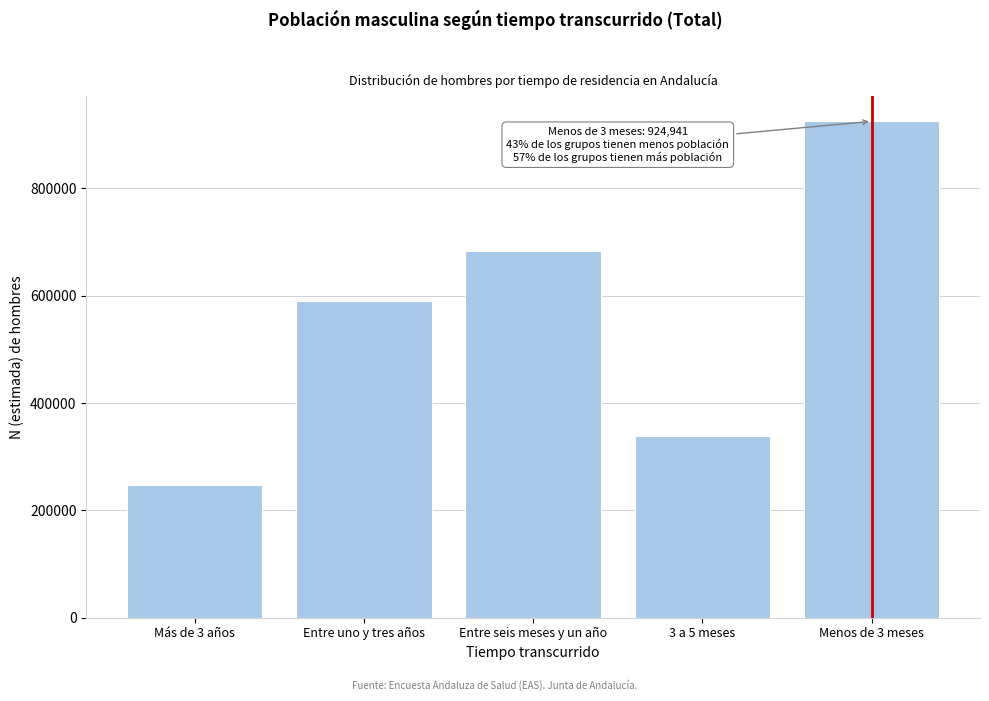

Reading left to right, transcribe all the data shown in this chart.

Más de 3 años=247390	Entre uno y tres años=589392	Entre seis meses y un año=682324	3 a 5 meses=337827	Menos de 3 meses=924941